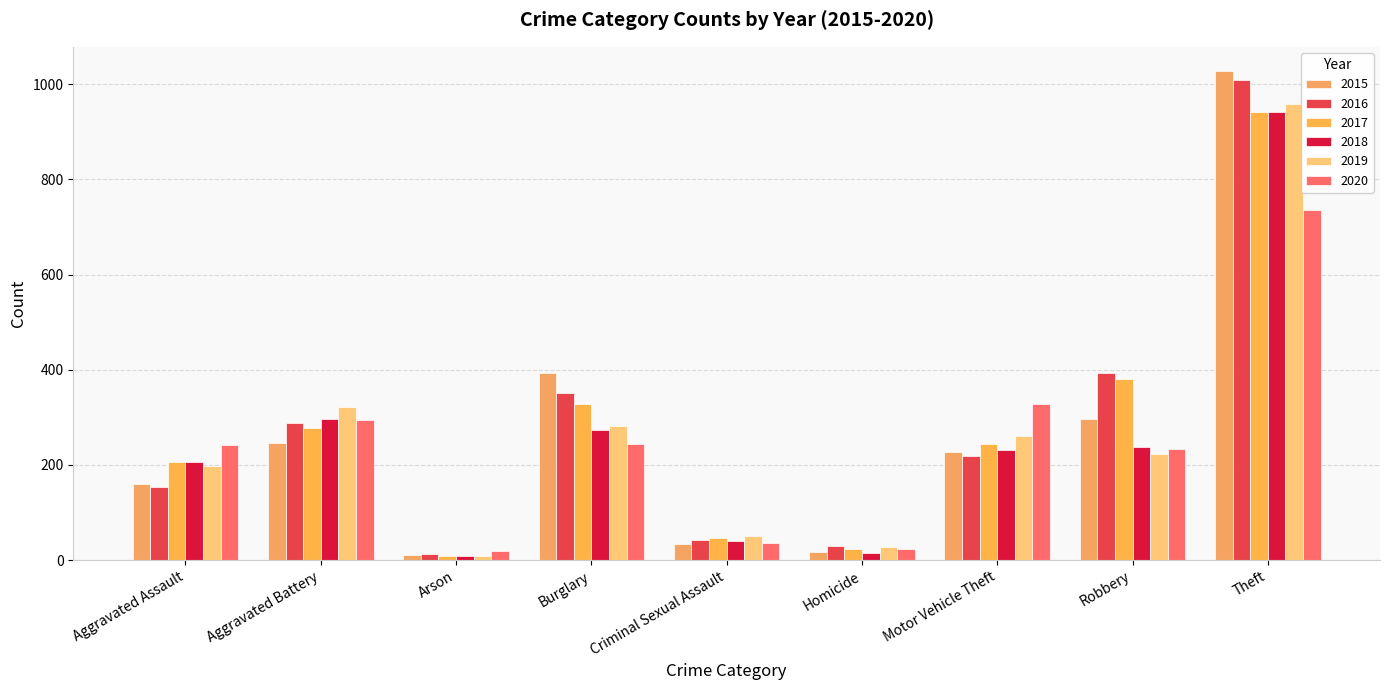

How many values in the 2018 series are below 232?

4